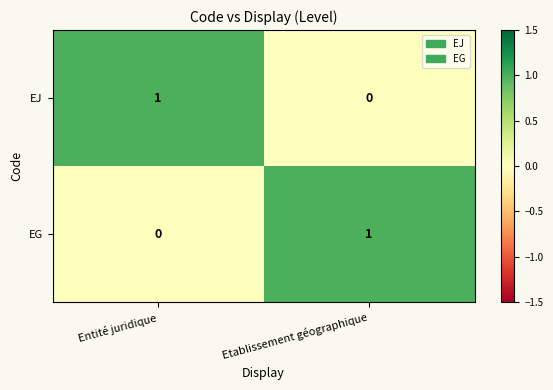

How many distinct data groups are displayed?

2